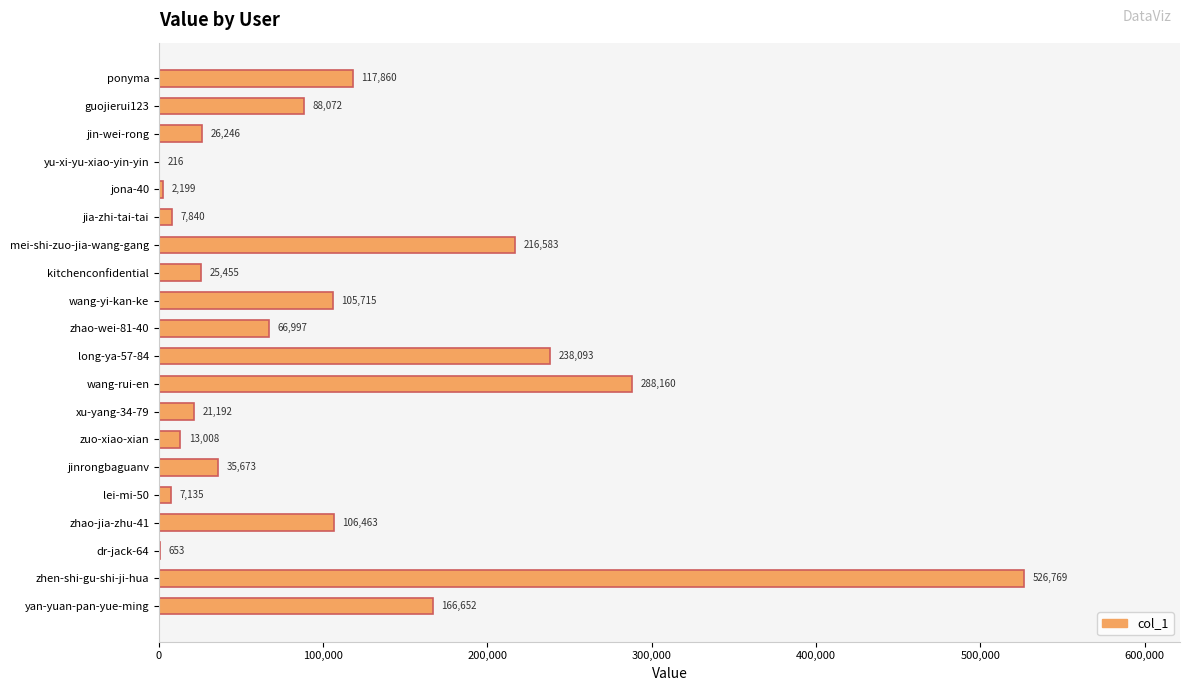

Which label corresponds to the largest value in the chart?

zhen-shi-gu-shi-ji-hua